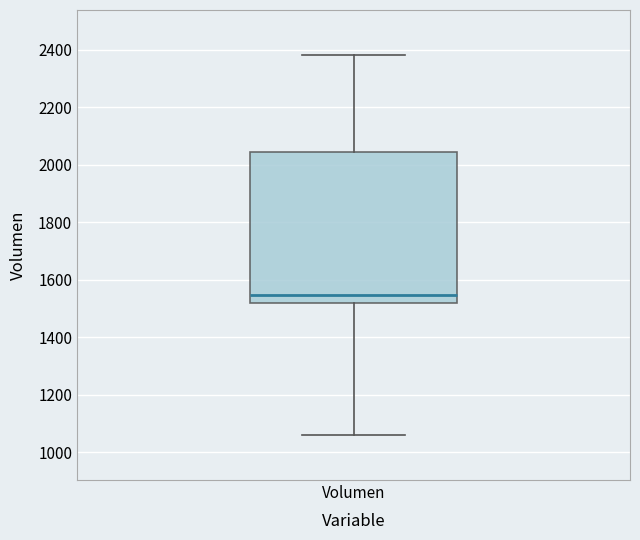

Read this box plot against the y-axis: the position of the median line, the range covered by the box, and the ends of both whiskers. The values are not printed on the chart, so give them approximately, as read against the axis.

median 1540, box 1520 to 2040, whiskers 1060 to 2380